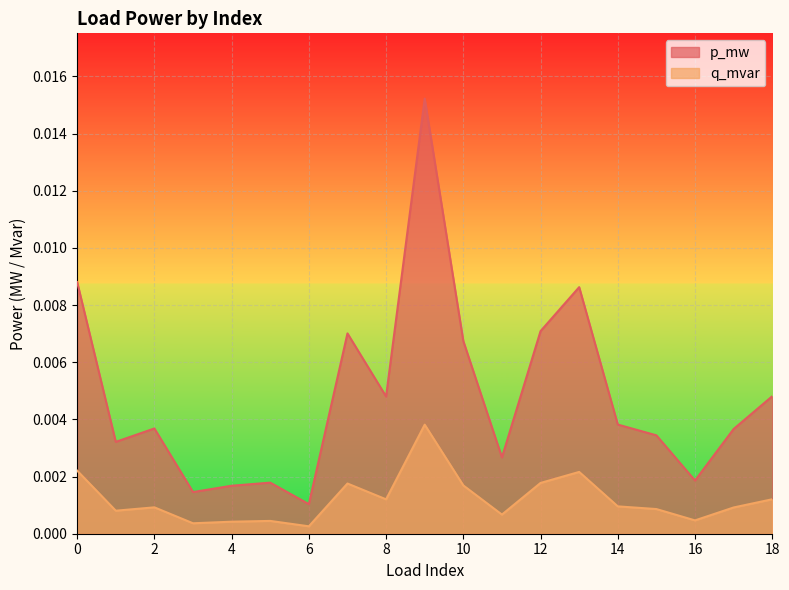

Which series has the largest total across all categories?

p_mw